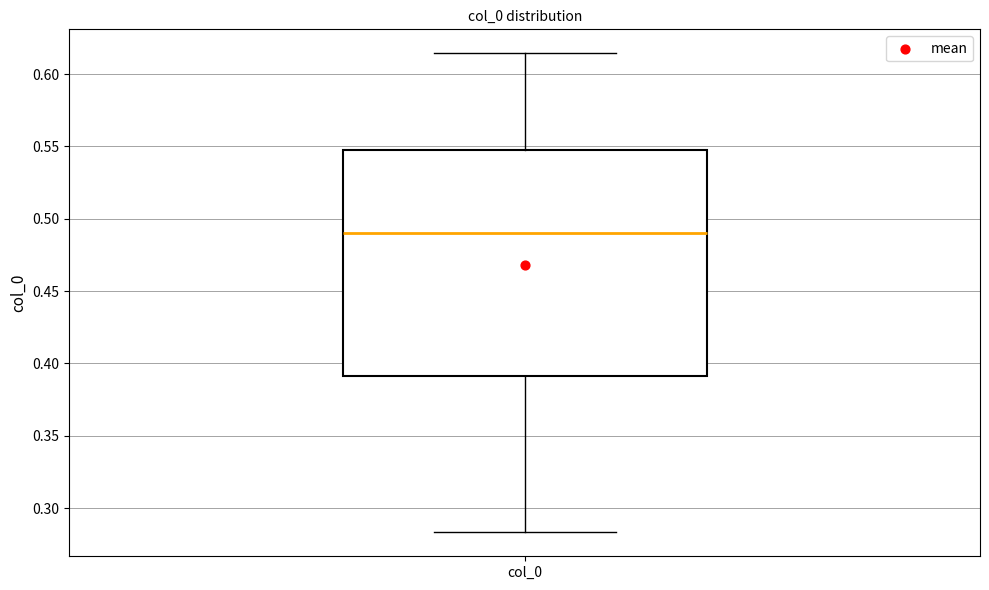

Transcribe this box plot: give where the median line is, the range the box spans, and where the two whiskers end, as read against the y-axis. The values are not printed on the chart, so give them approximately, as read against the axis.

median 0.490, box 0.390 to 0.545, whiskers 0.285 to 0.615